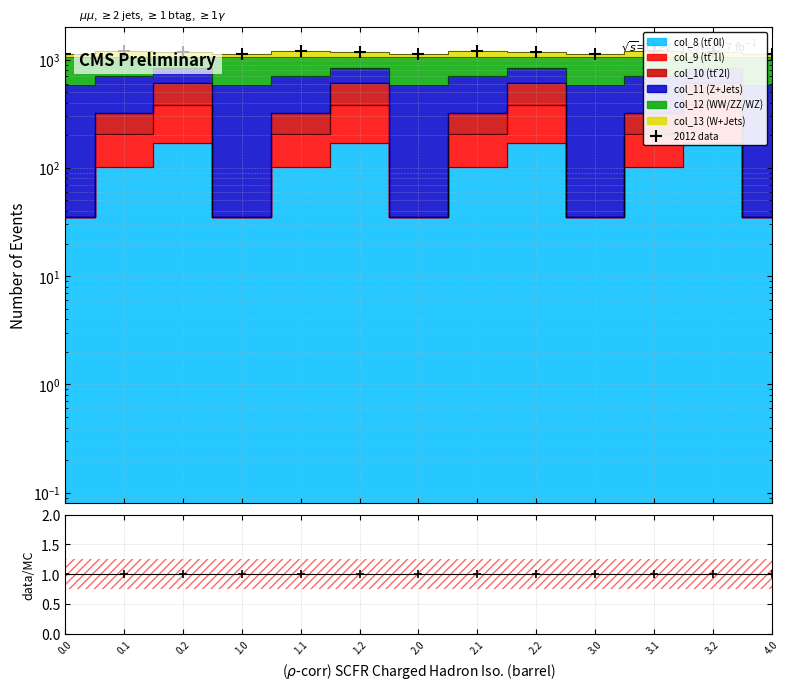

At which category is the sum across all series the highest?

0.1